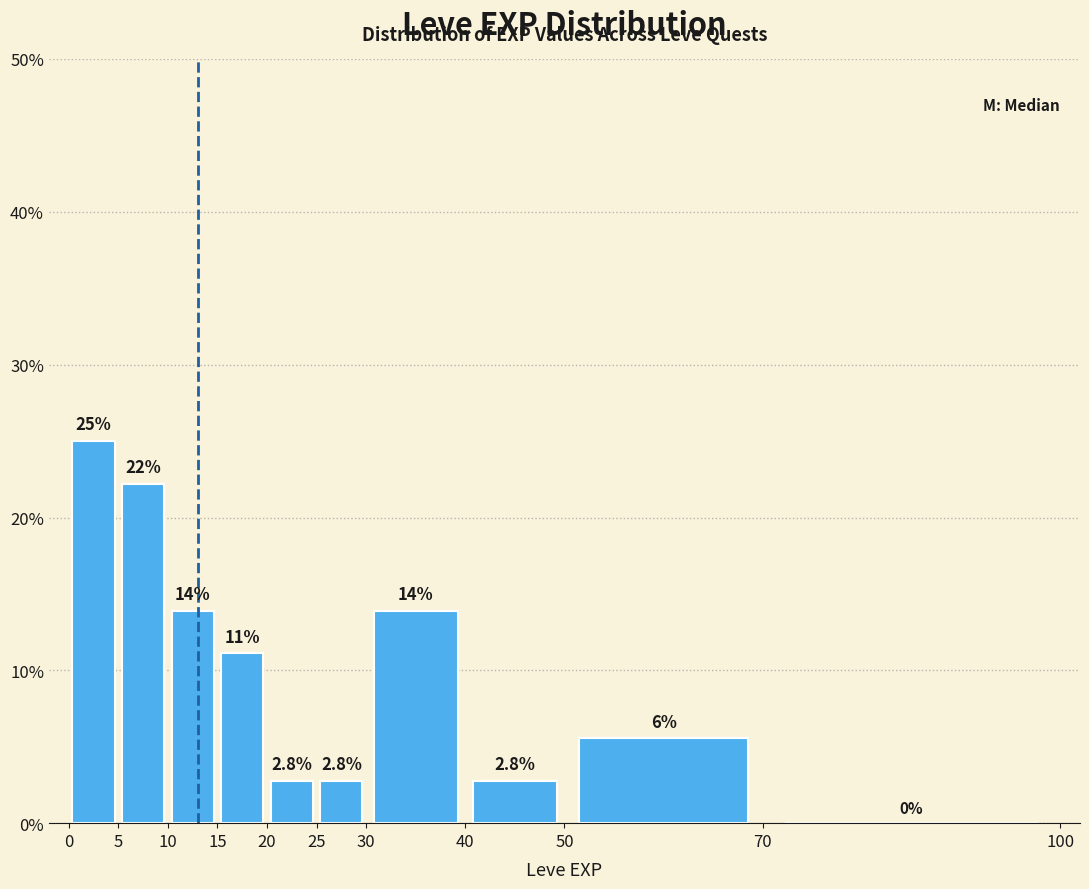

Over which range of the x-axis is the bar tallest?

0 to 5